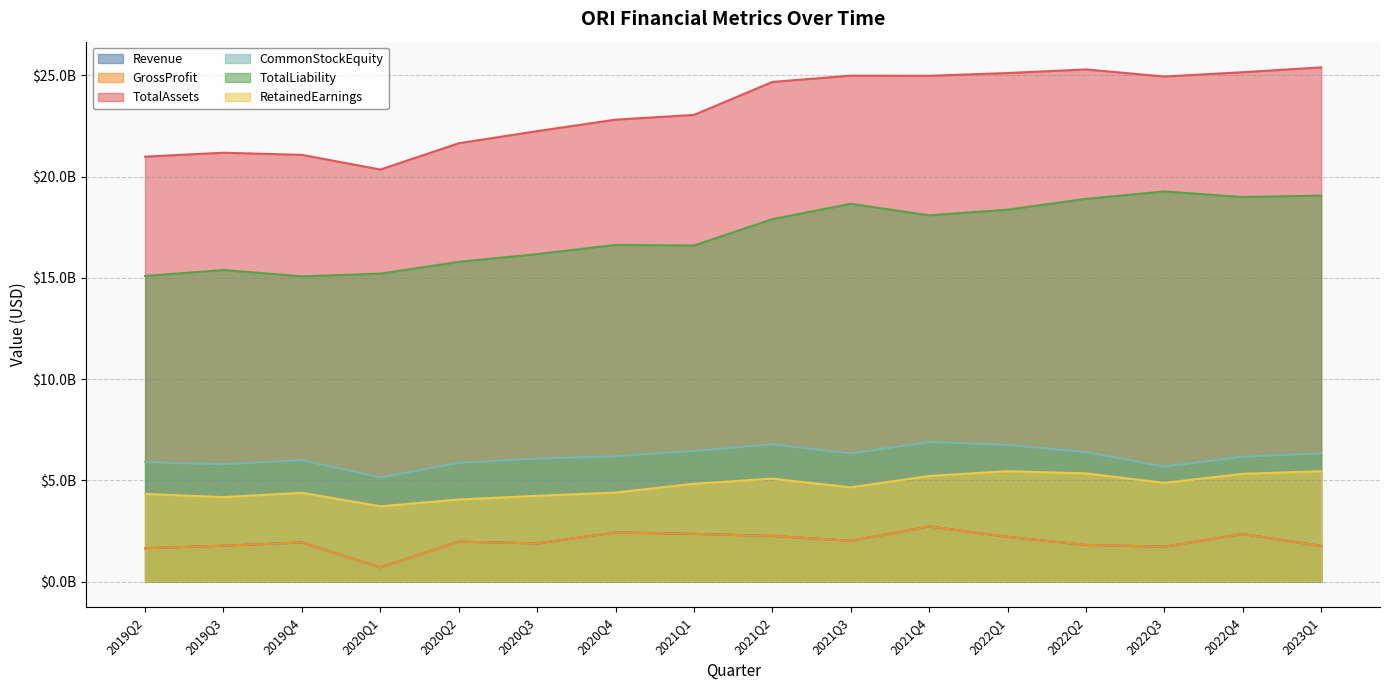

True or false: Revenue has more than 1 points higher than both neighbors.

True